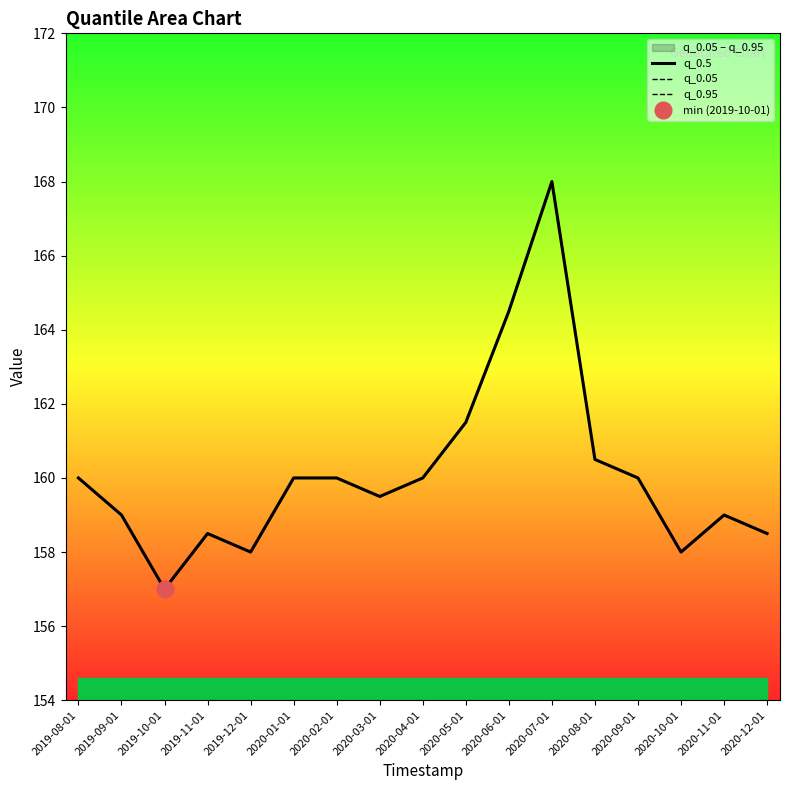

Rank the series at 2020-04-01 from lowest to highest value.

q_0.5, q_0.05, q_0.95